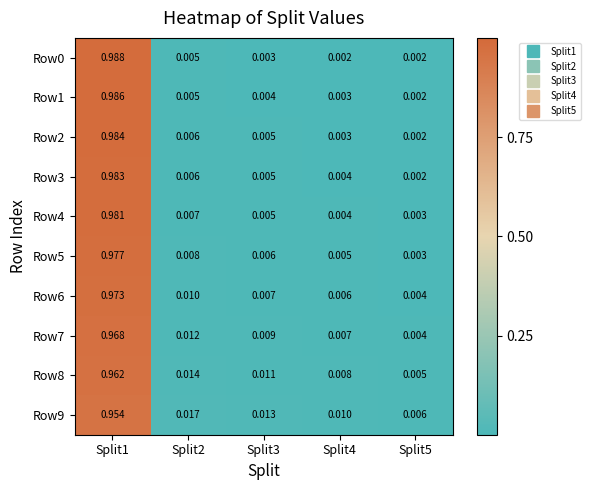

Is the value of Row9 at Split5 greater than the value of Row5 at Split5?

Yes